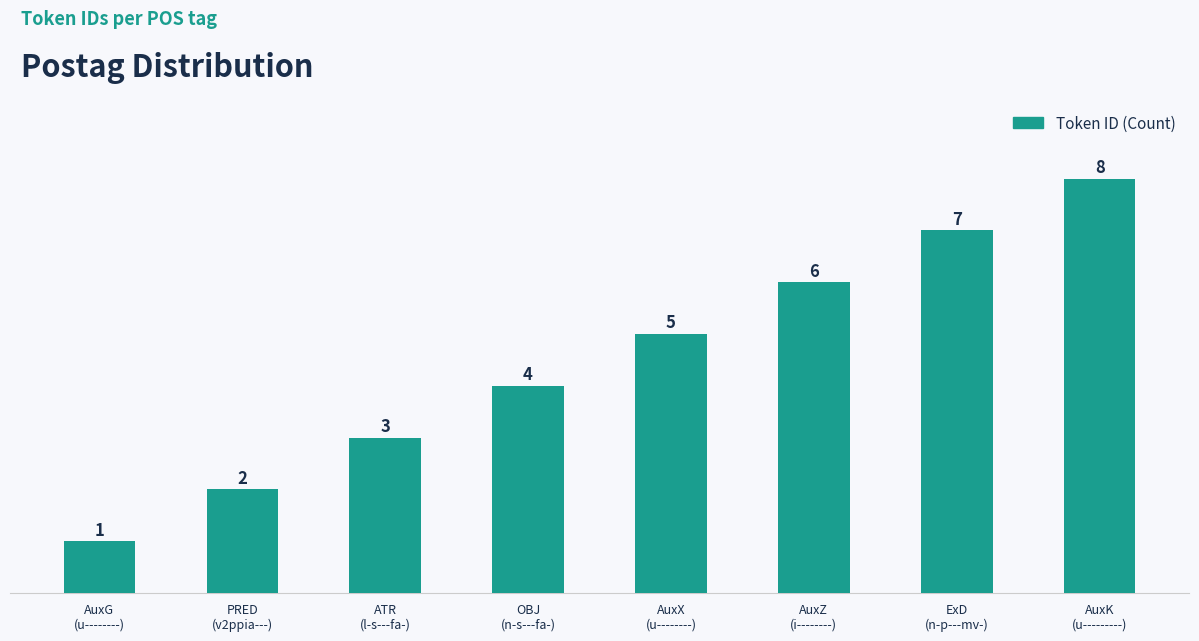

The chart shows a value of 1 at AuxG
(u--------). True or false?

True